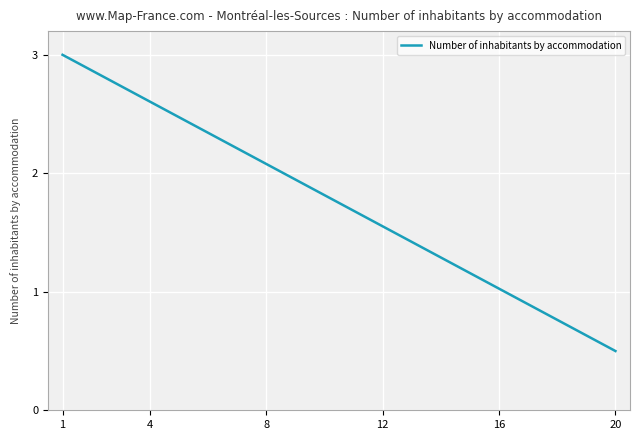

What is the greatest value displayed?

3.0